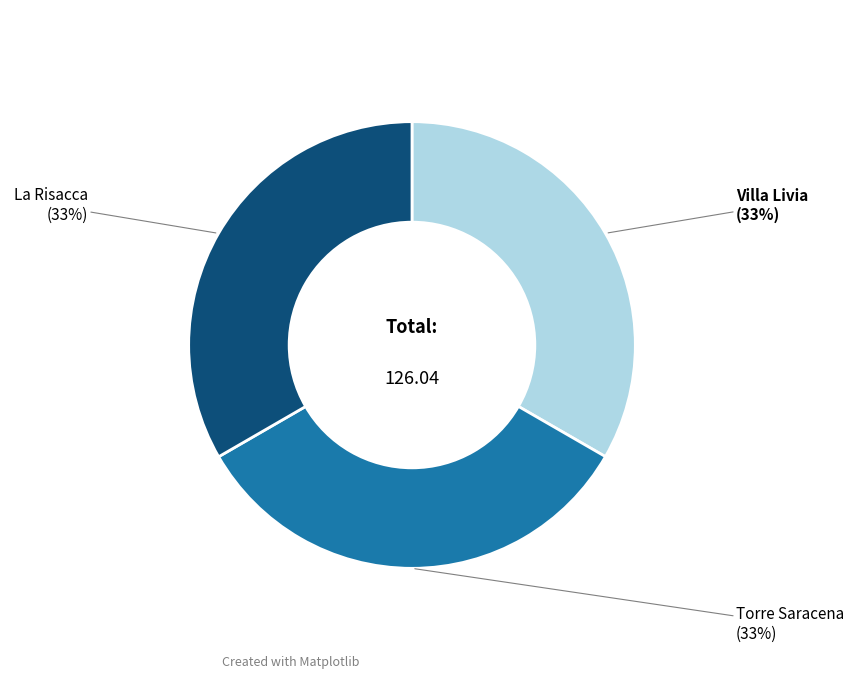

Is there any slice that represents more than half of the pie?

No